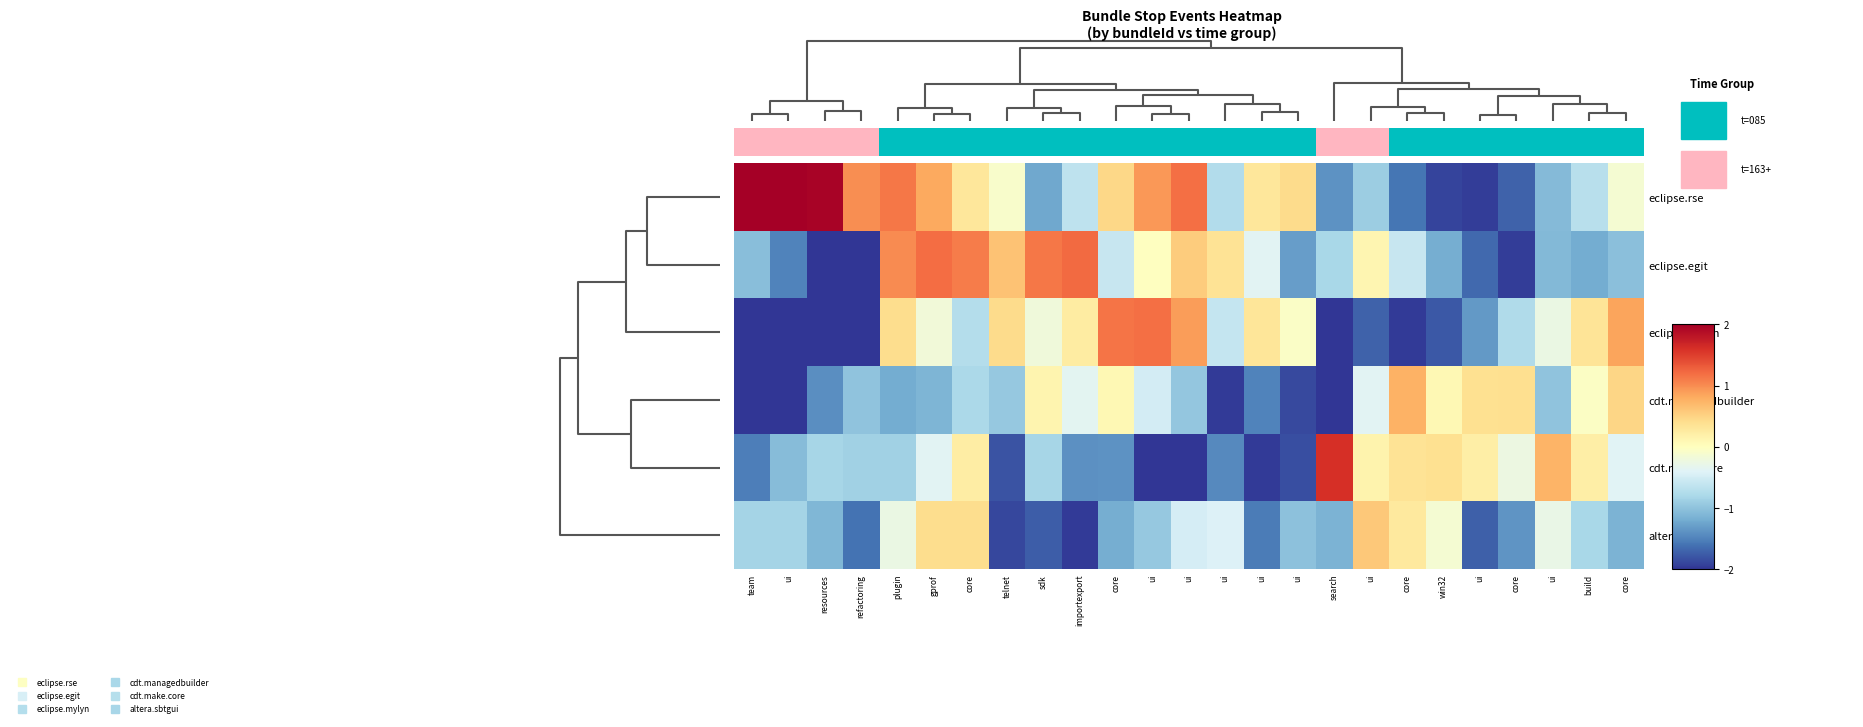

How many data points in cdt.managedbuilder are less than 0?

18